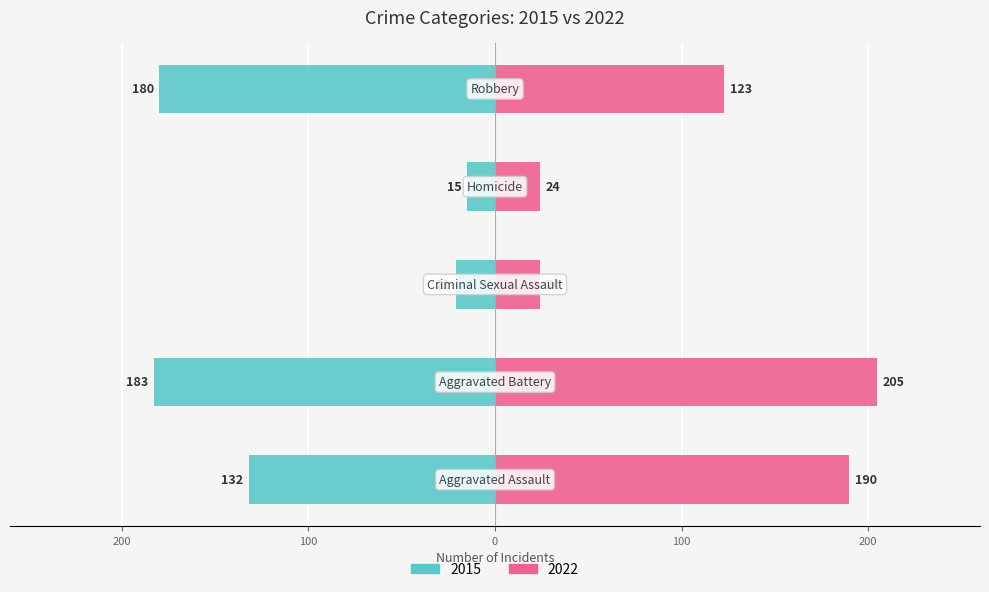

Is it true that 2022 equals 24 at Homicide?

True